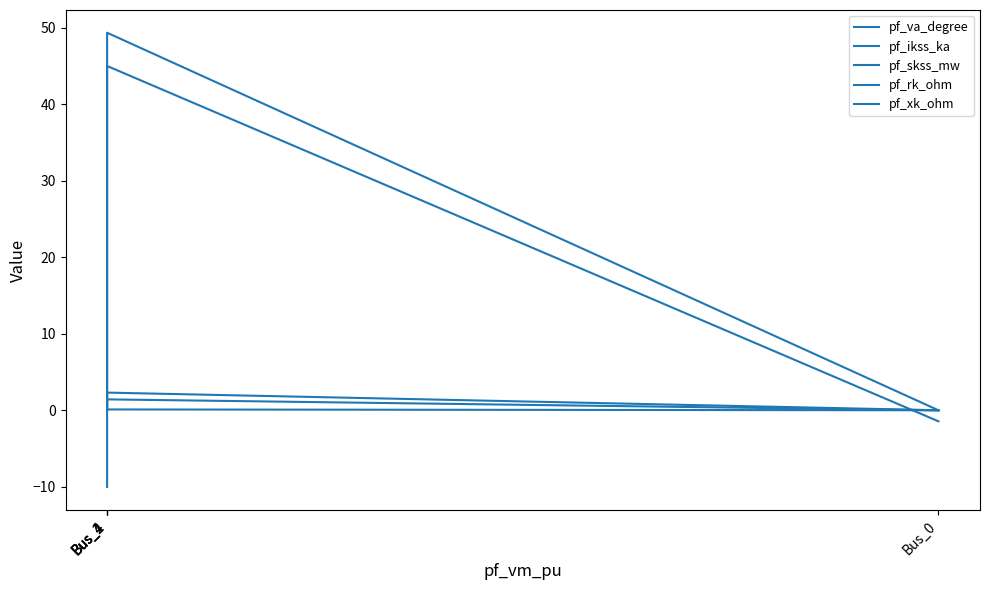

True or false: pf_skss_mw and pf_va_degree cross at least once.

False